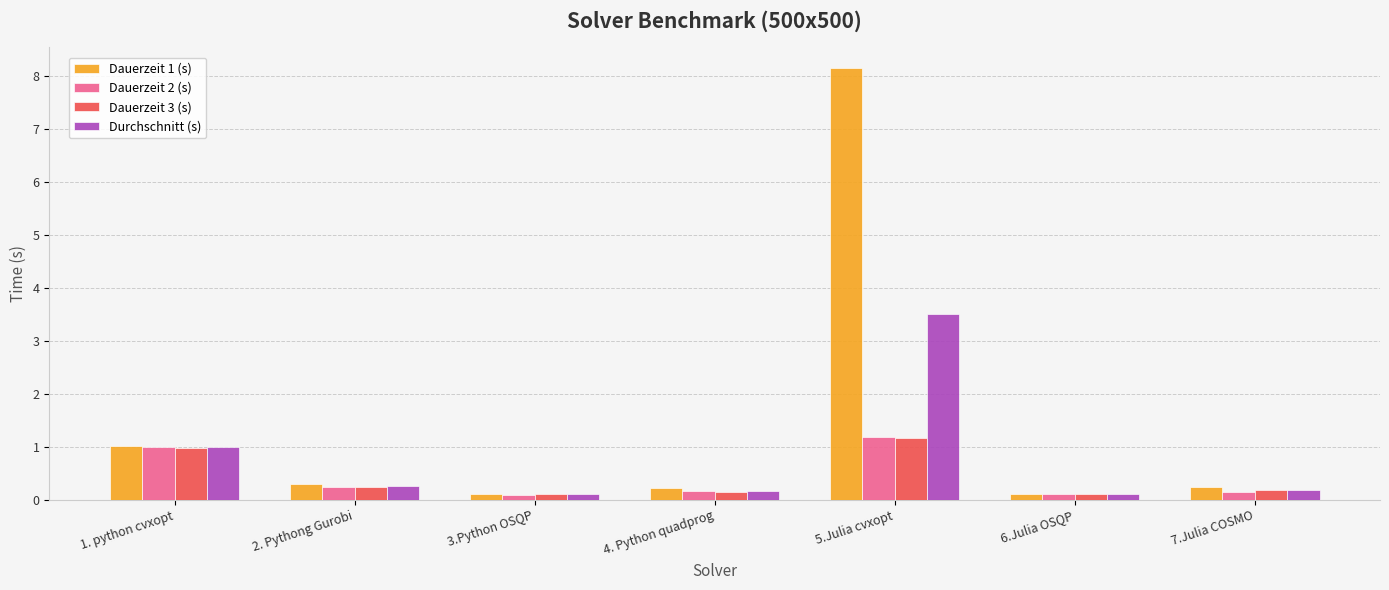

What is the label of the 5th bar from the left?

5.Julia cvxopt